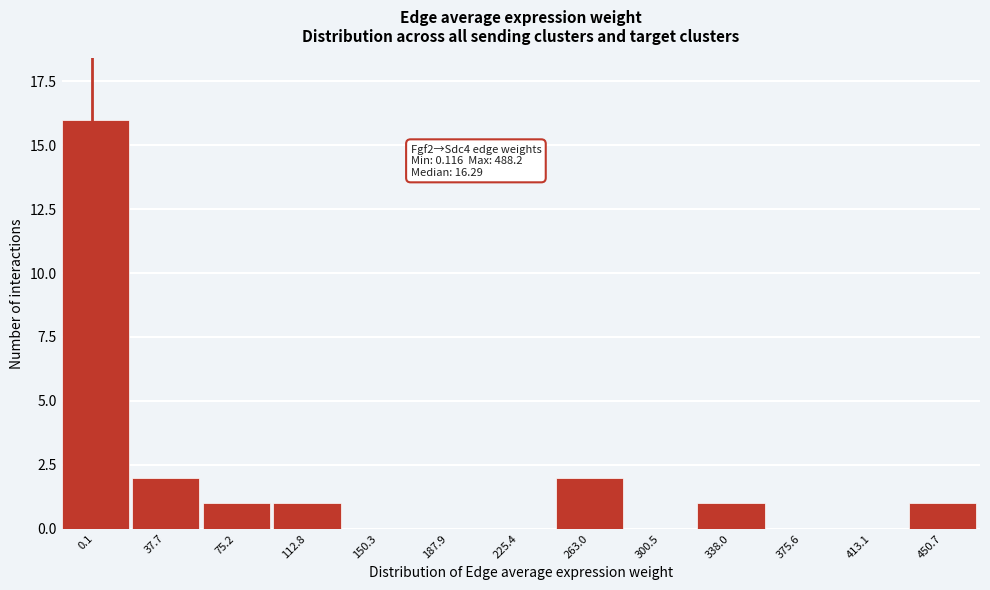

Reading right to left, list all the values displayed in this chart.

450.7=1	413.1=0	375.6=0	338.0=1	300.5=0	263.0=2	225.4=0	187.9=0	150.3=0	112.8=1	75.2=1	37.7=2	0.1=16